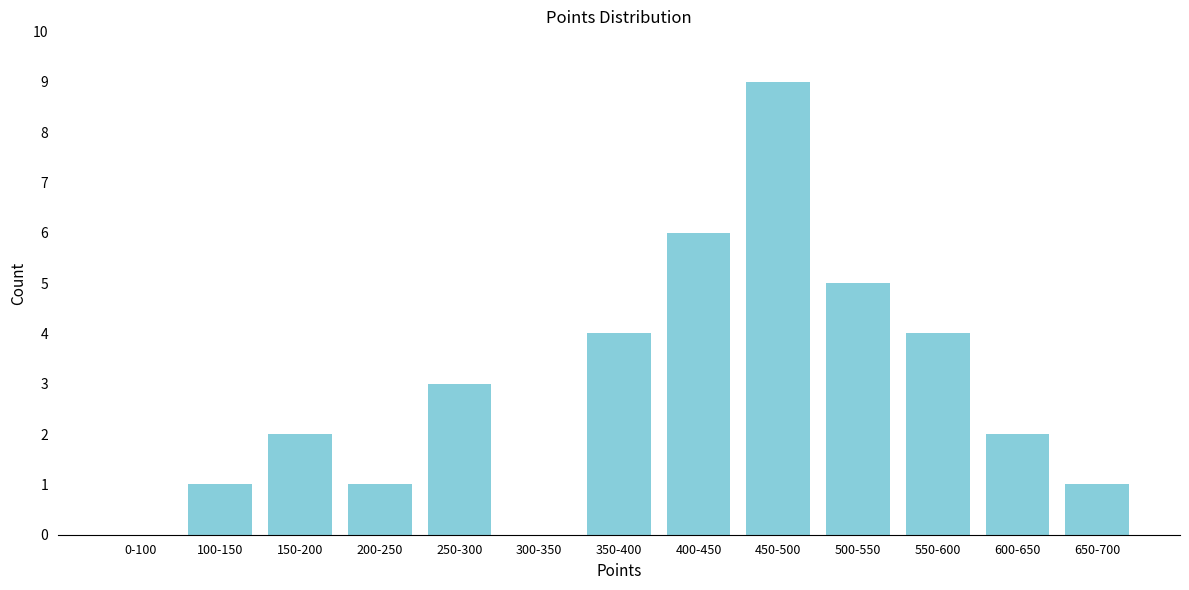

Reading left to right, transcribe all the data shown in this chart.

0-100=0	100-150=1	150-200=2	200-250=1	250-300=3	300-350=0	350-400=4	400-450=6	450-500=9	500-550=5	550-600=4	600-650=2	650-700=1